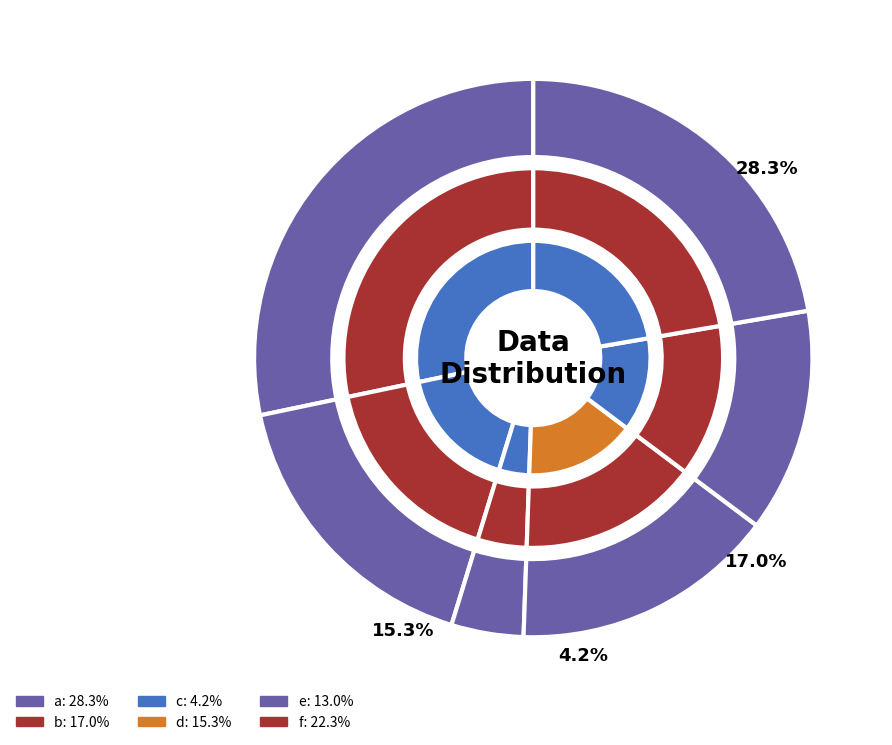

Which has a higher value, c or d?

d